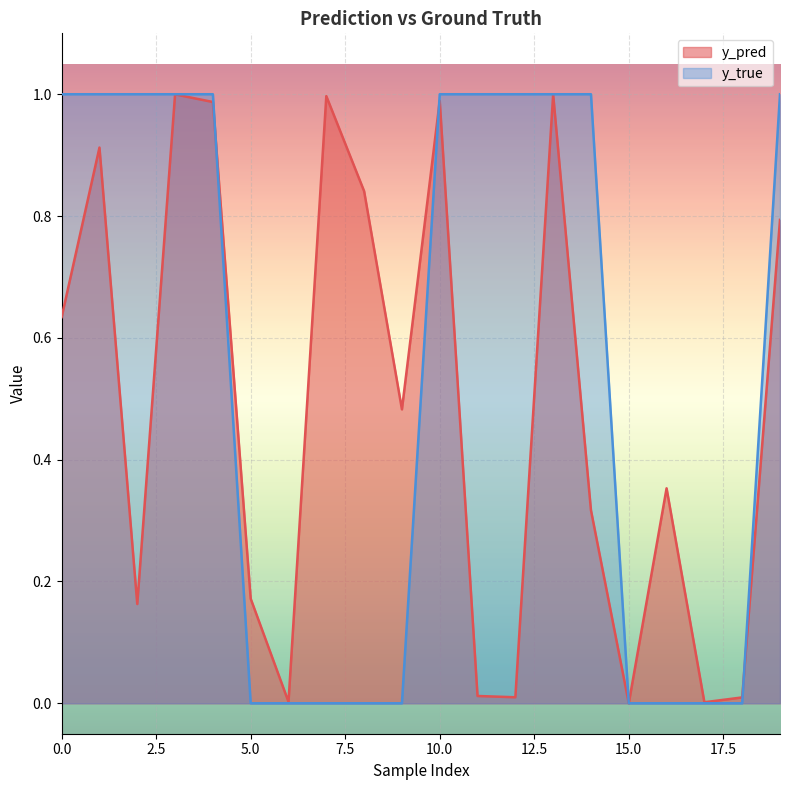

What is the difference between the second highest and second lowest values in the y_pred series?

1.0